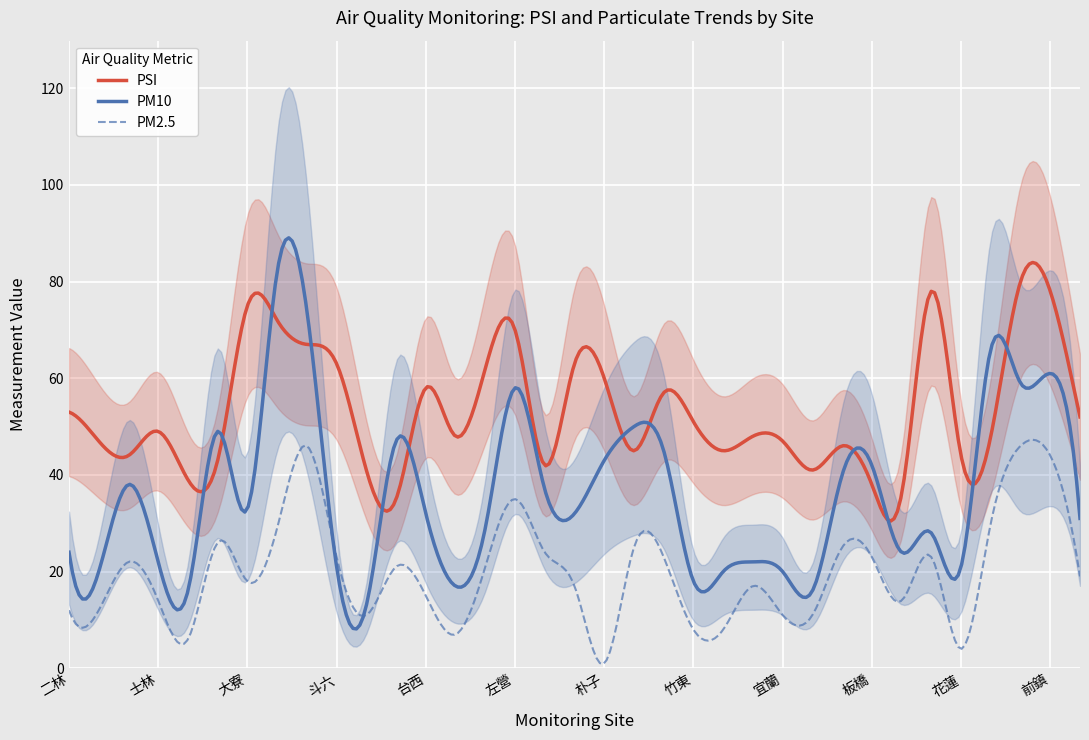

How many intersections are there between PM10 and PSI?

12